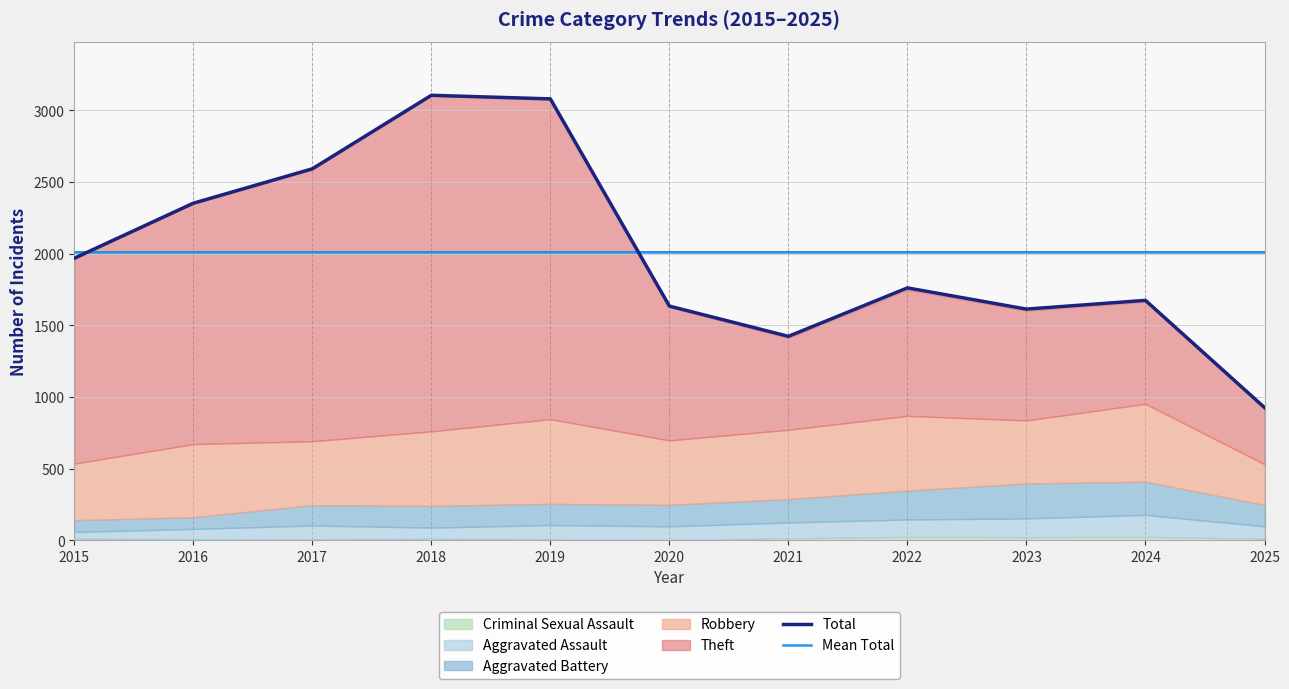

After their last crossing, which series has the higher values: Mean Total or Total?

Mean Total